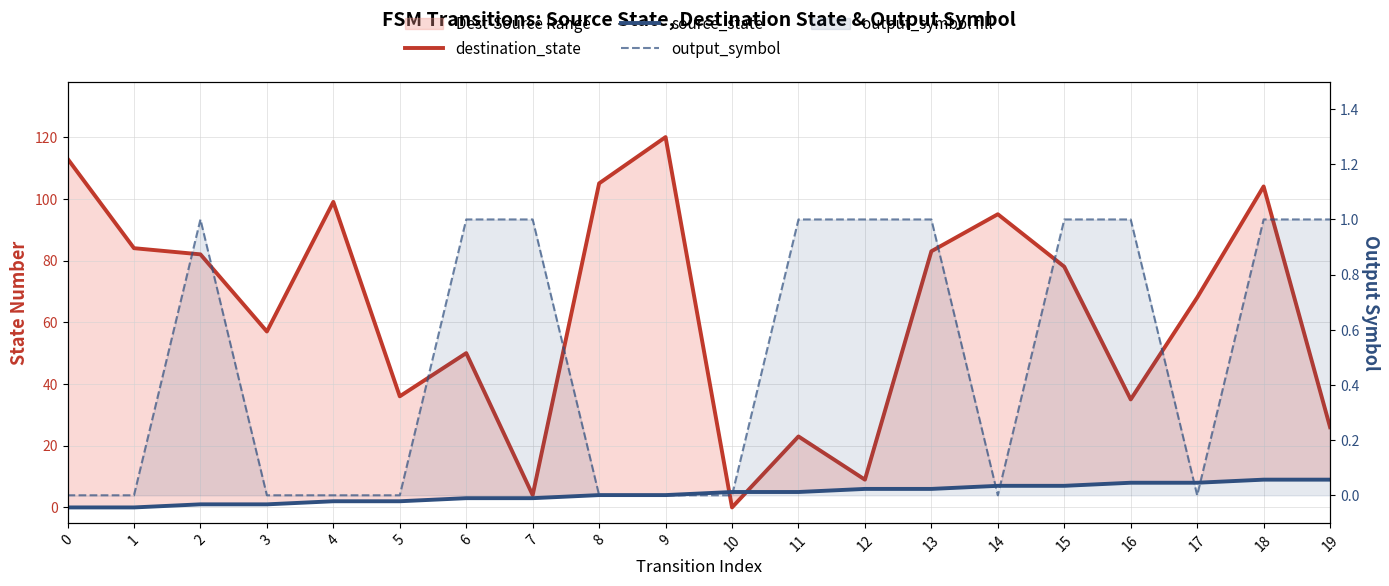

How many data points in destination_state are less than 78?

10